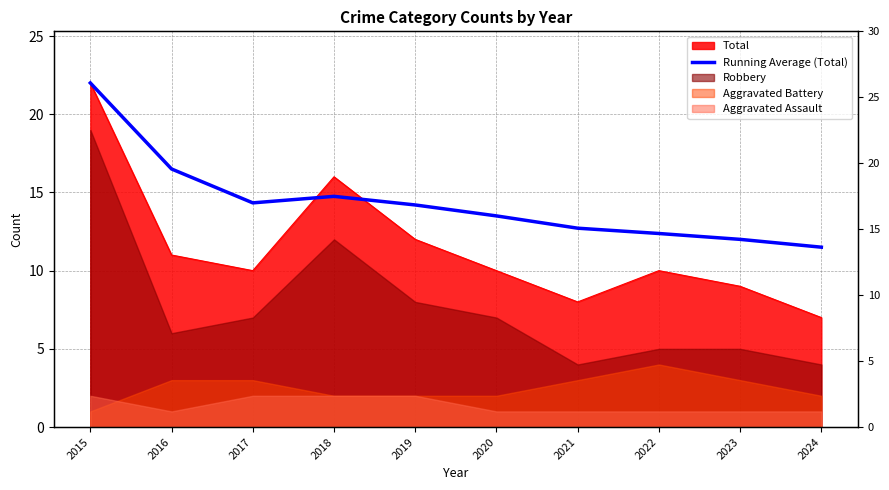

Which category has the lowest value across all series?

2024